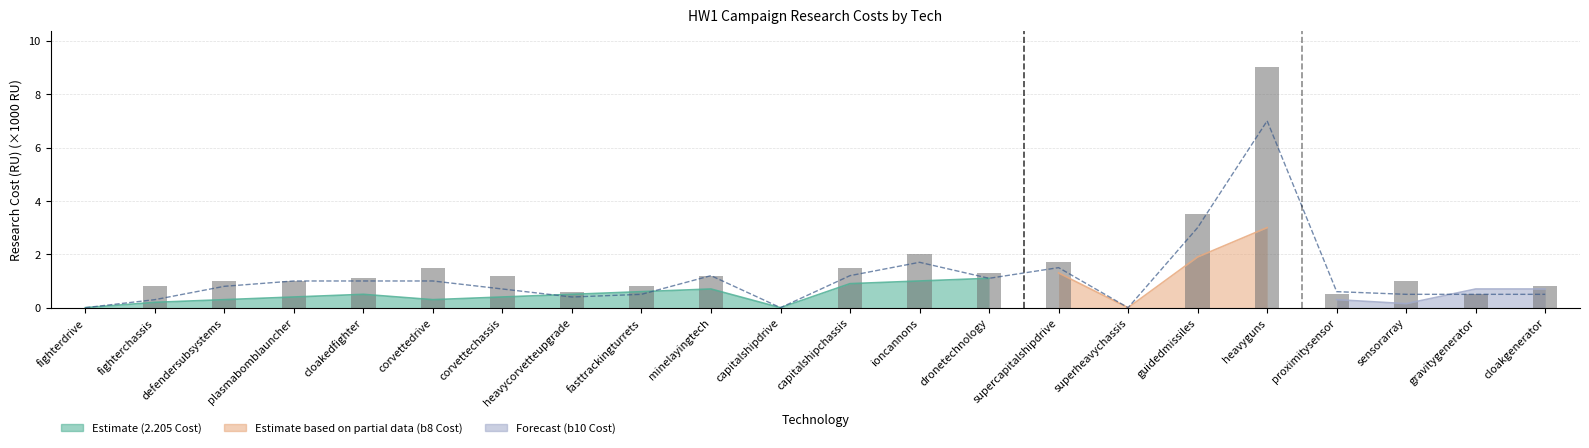

How many categories are shown in the chart?

22